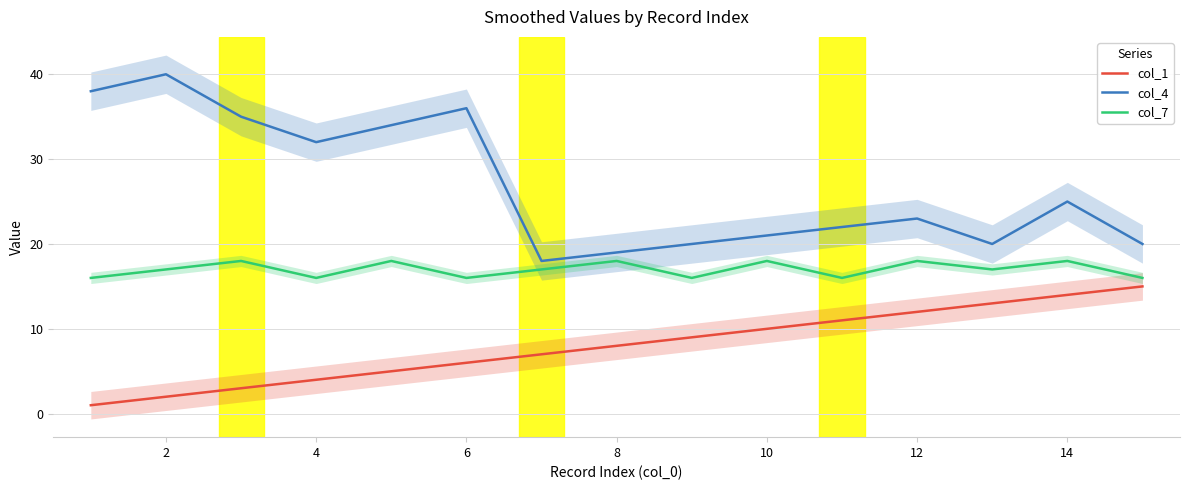

The col_7 series shows 11 at 6. True or false?

False